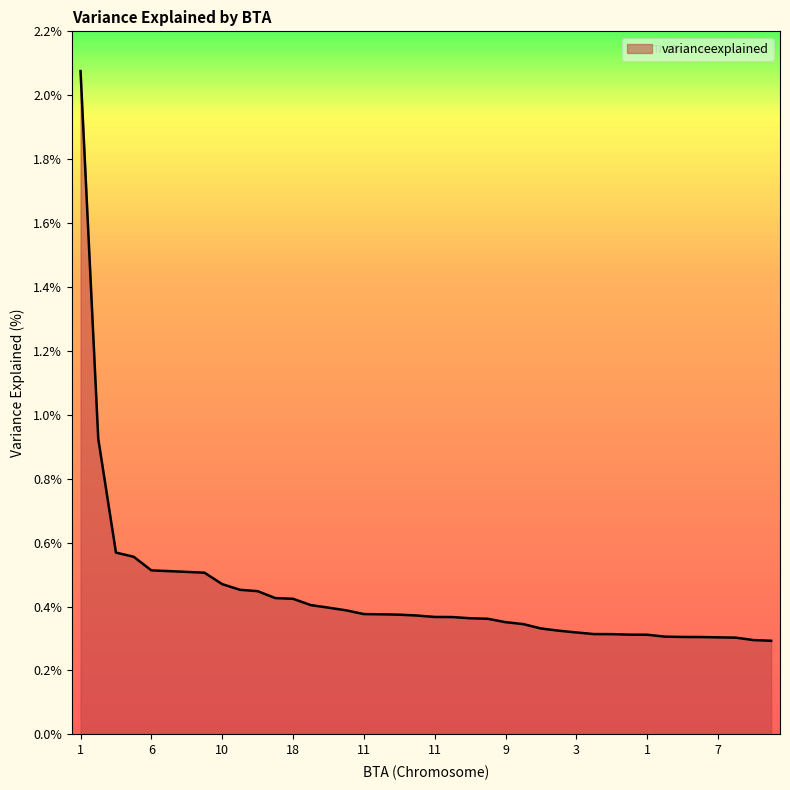

What is the difference between the maximum and minimum values?

1.8